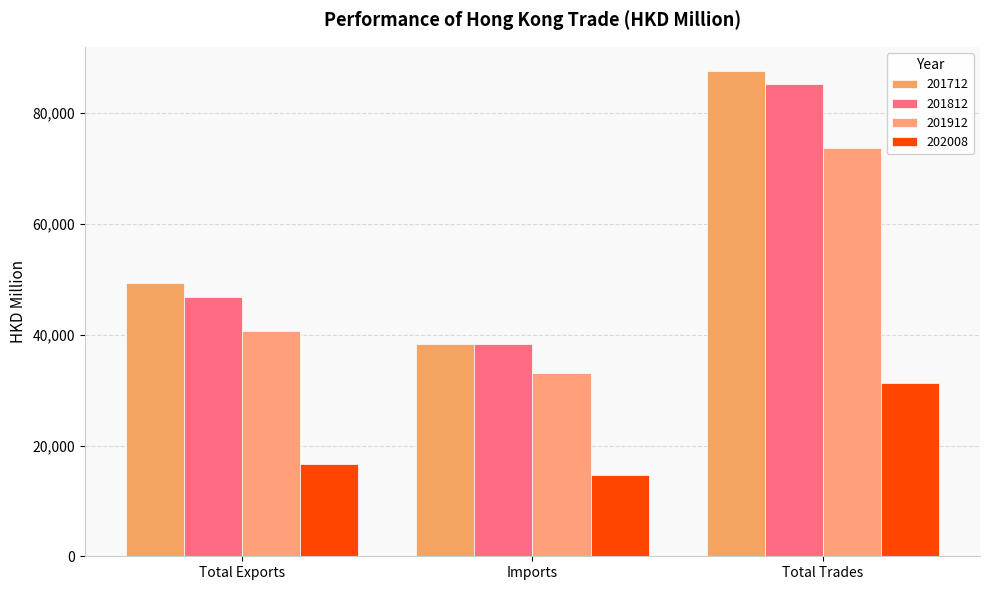

Read the 202008 value at Total Exports.

16736.0